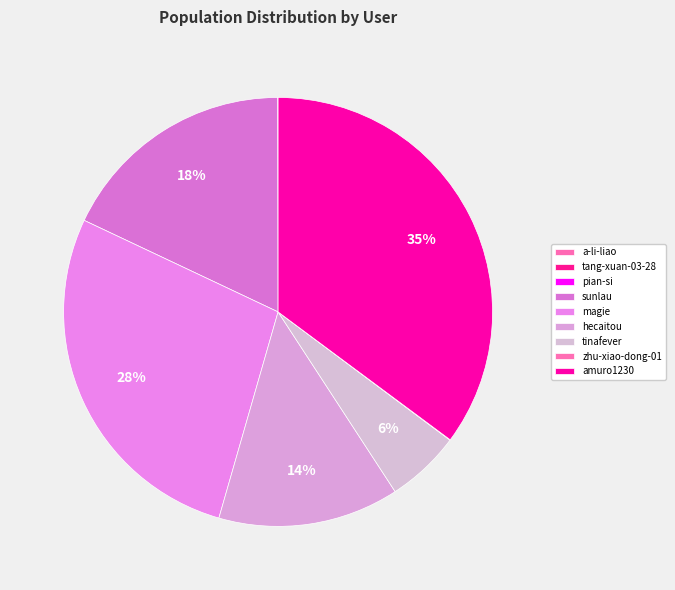

Combined, what portion of the pie is a-li-liao and amuro1230?

35.2%